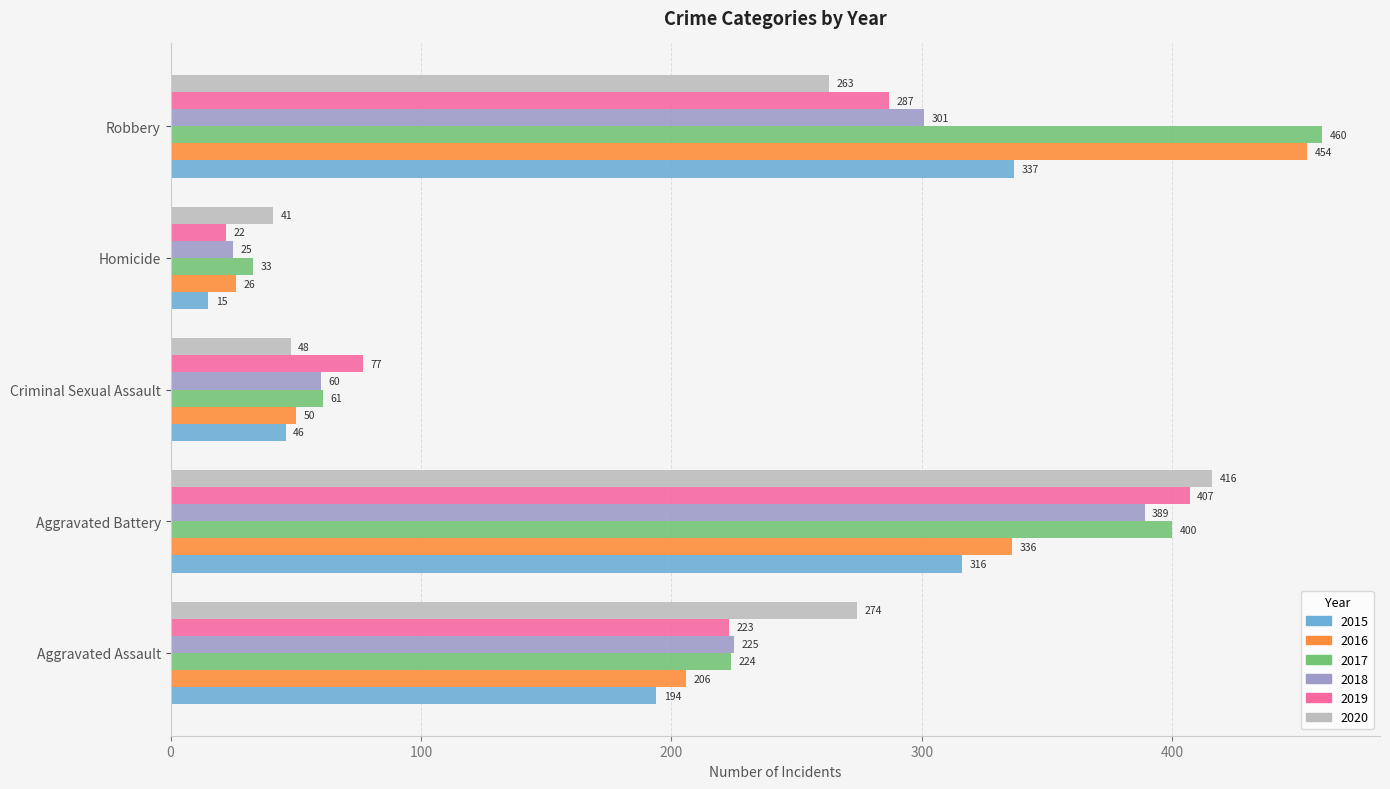

What is the difference between the 2015 values at Criminal Sexual Assault and Aggravated Assault?

148